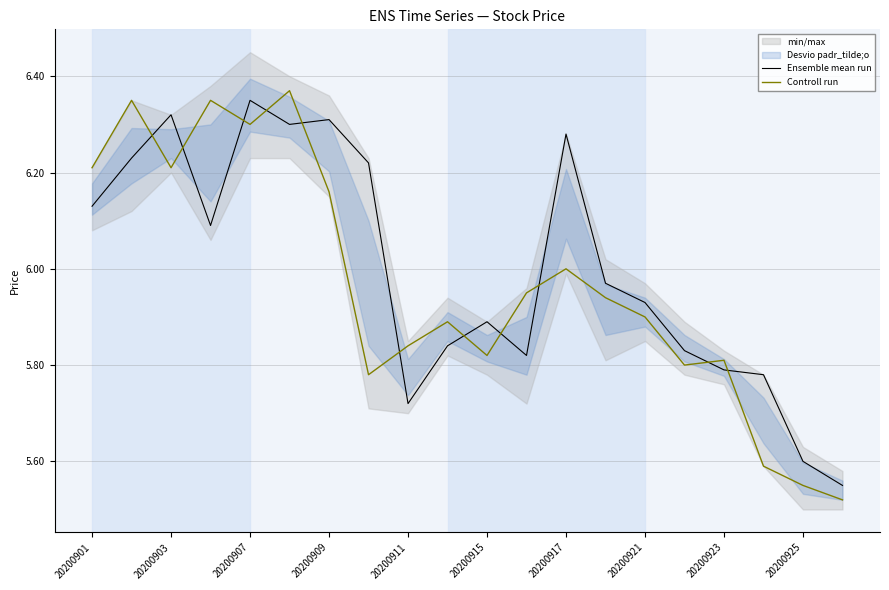

Which series ends up on top after the final intersection of Controll run and Ensemble mean run?

Ensemble mean run